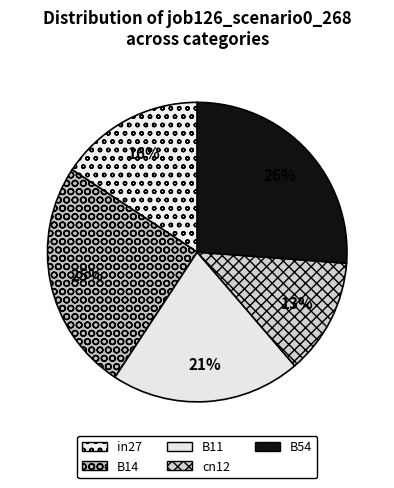

Which slice is the smallest?

cn12